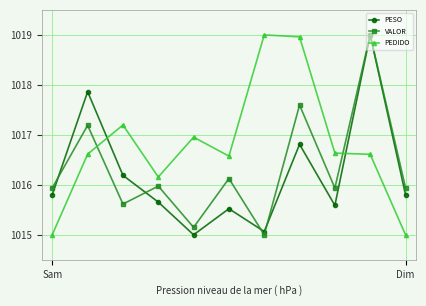

How many interior local valleys does the VALOR series have?

4